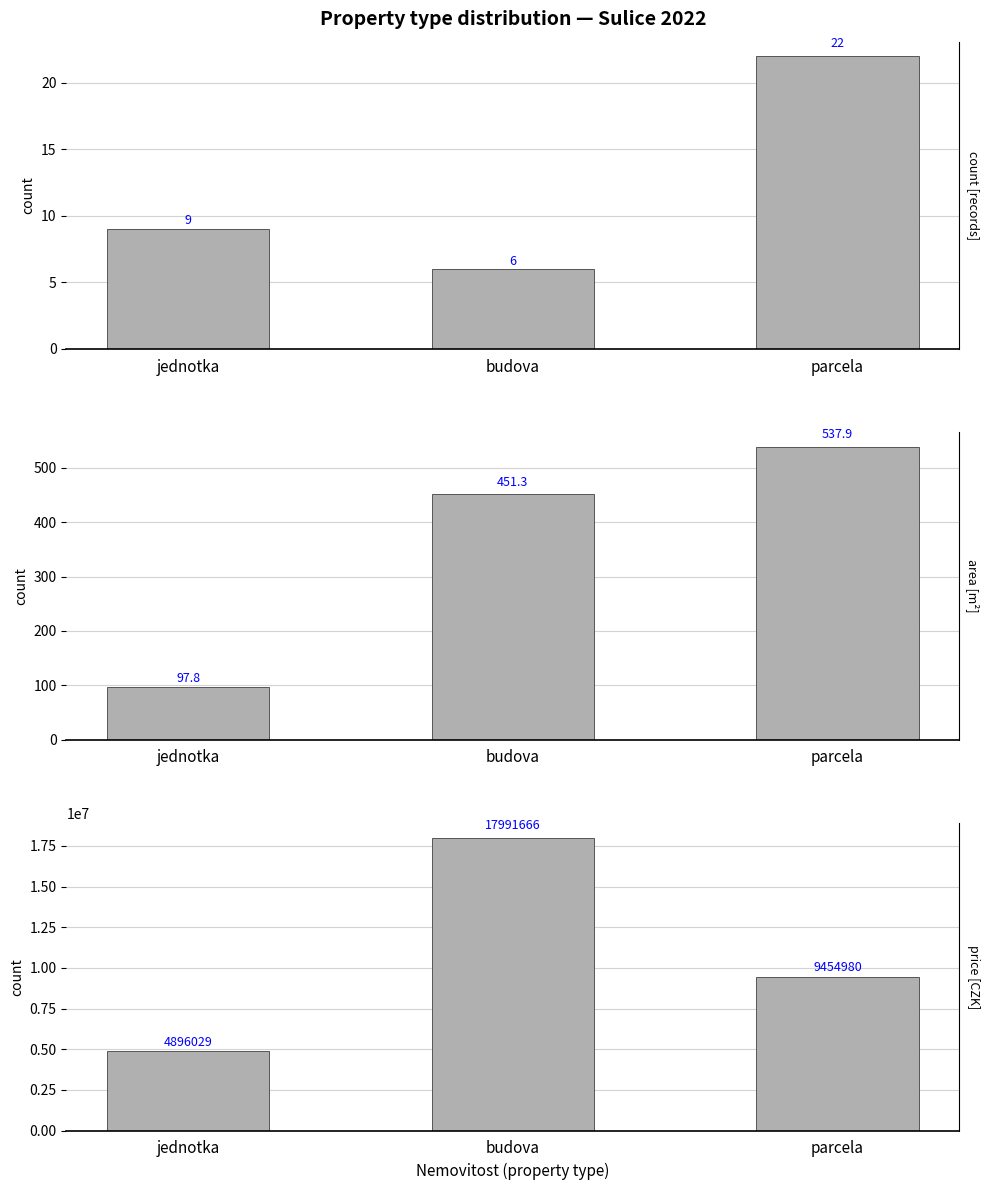

How many data points does each series have?

3